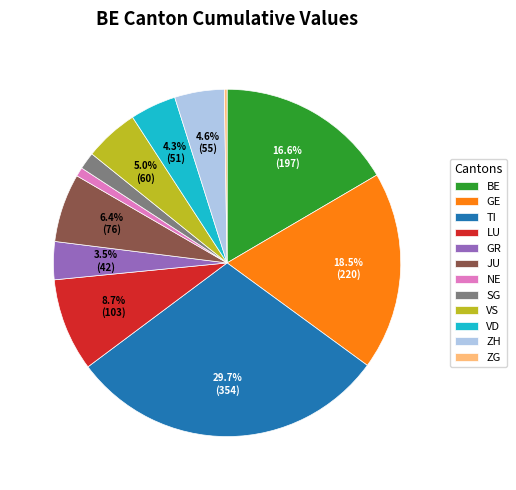

Which has a higher value, VS or NE?

VS